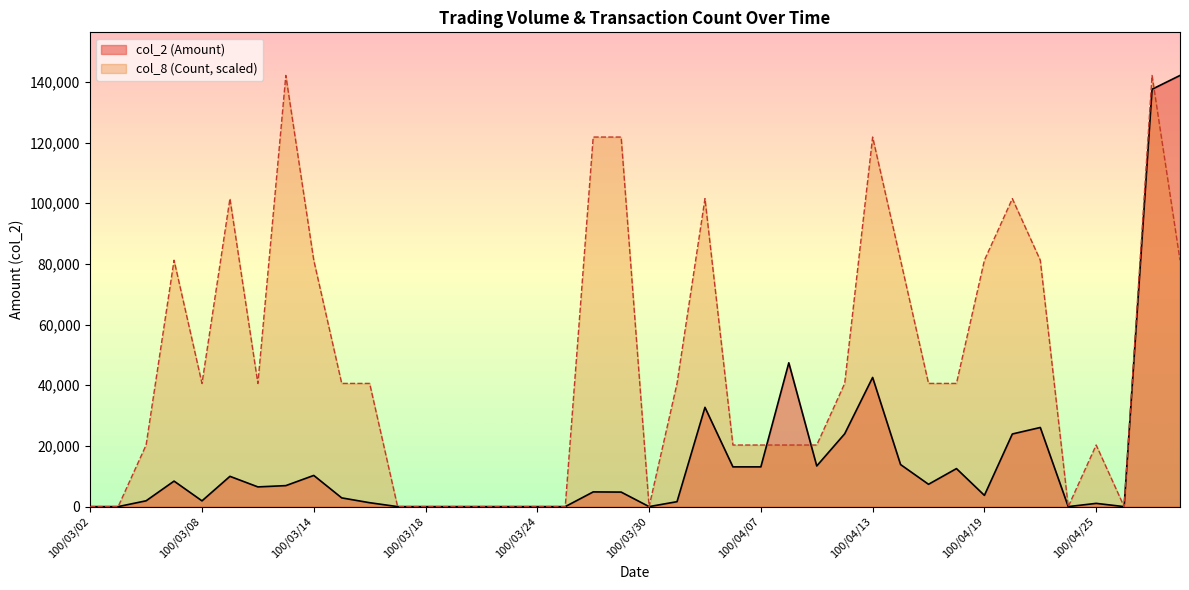

Which category has the lowest value across all series?

100/03/02